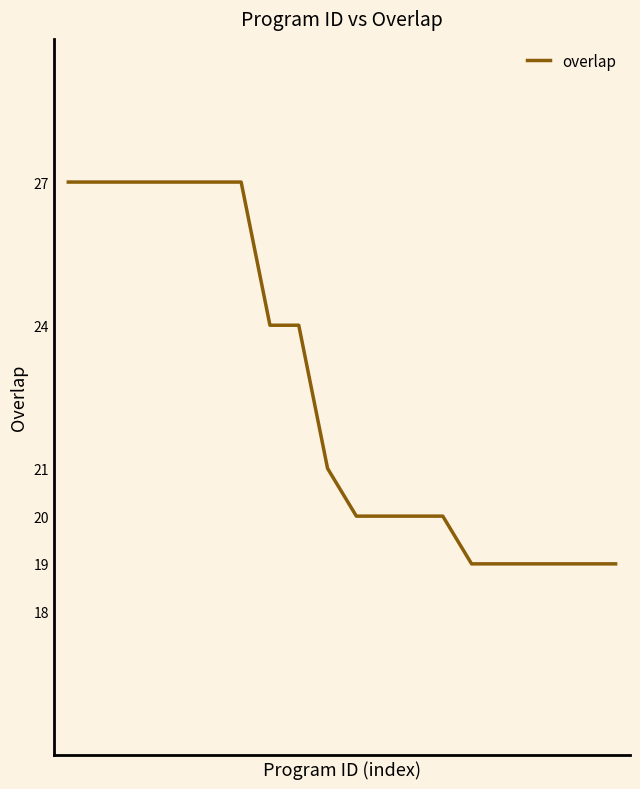

What is the greatest value displayed?

27